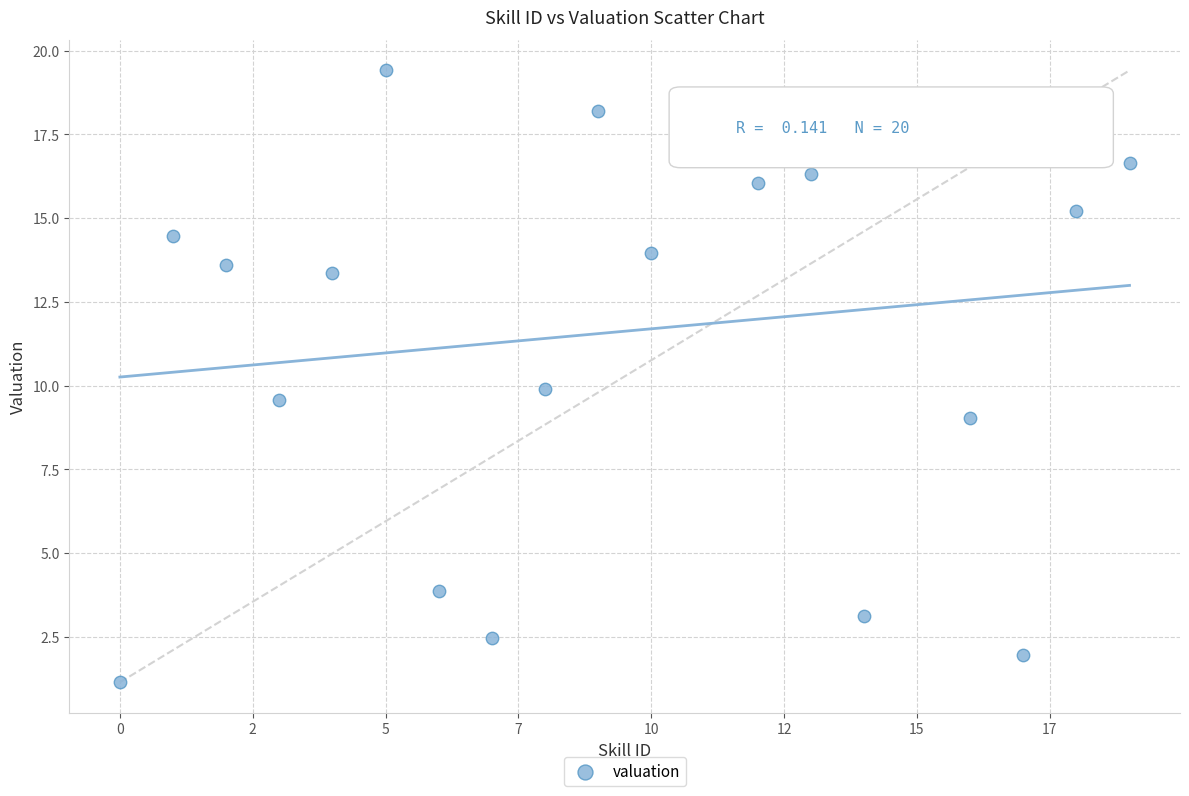

What is the range of Y values (max minus min)?

18.3